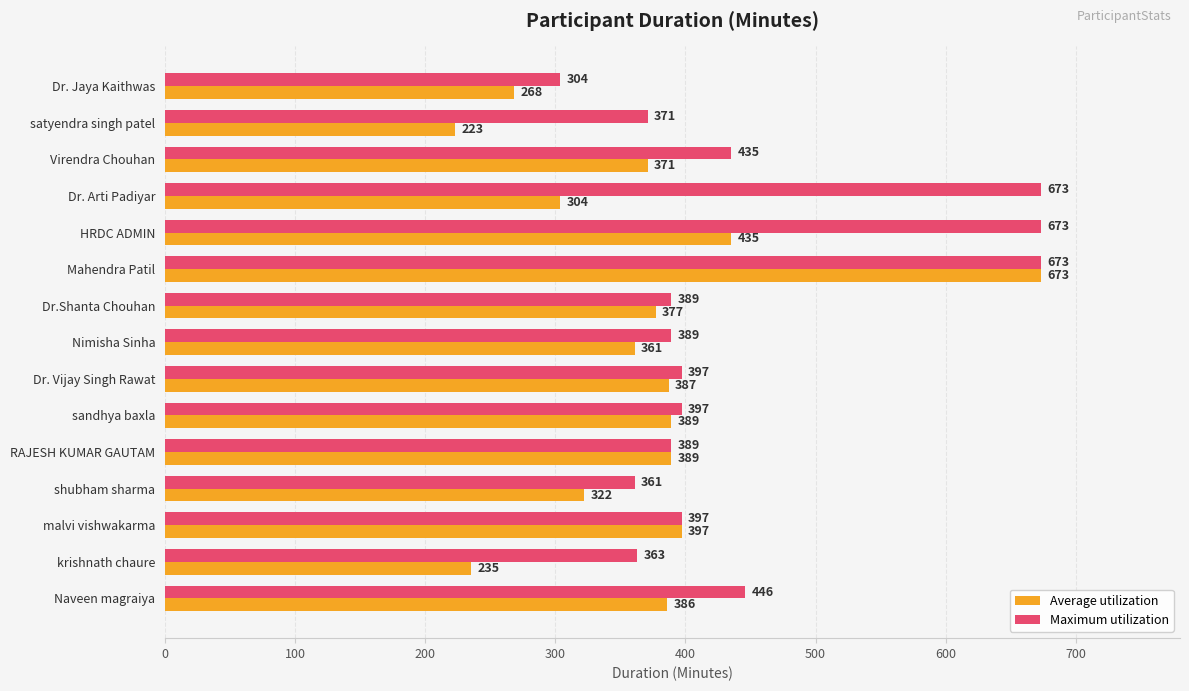

List the series in order of their overall mean, lowest first.

Average utilization, Maximum utilization